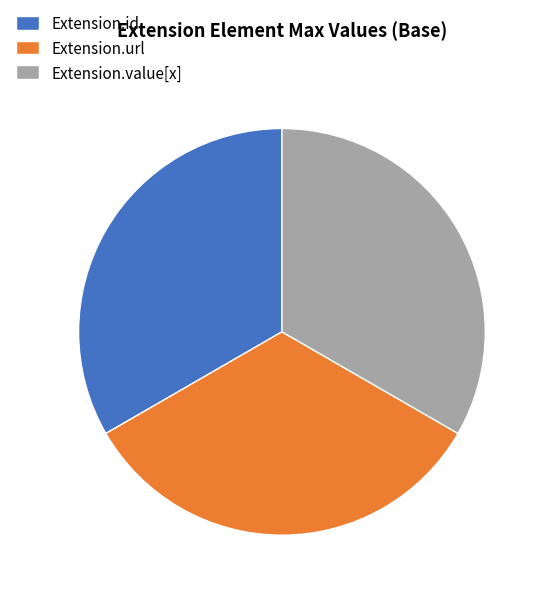

True or false: Extension.value[x] accounts for 33% of the total.

True